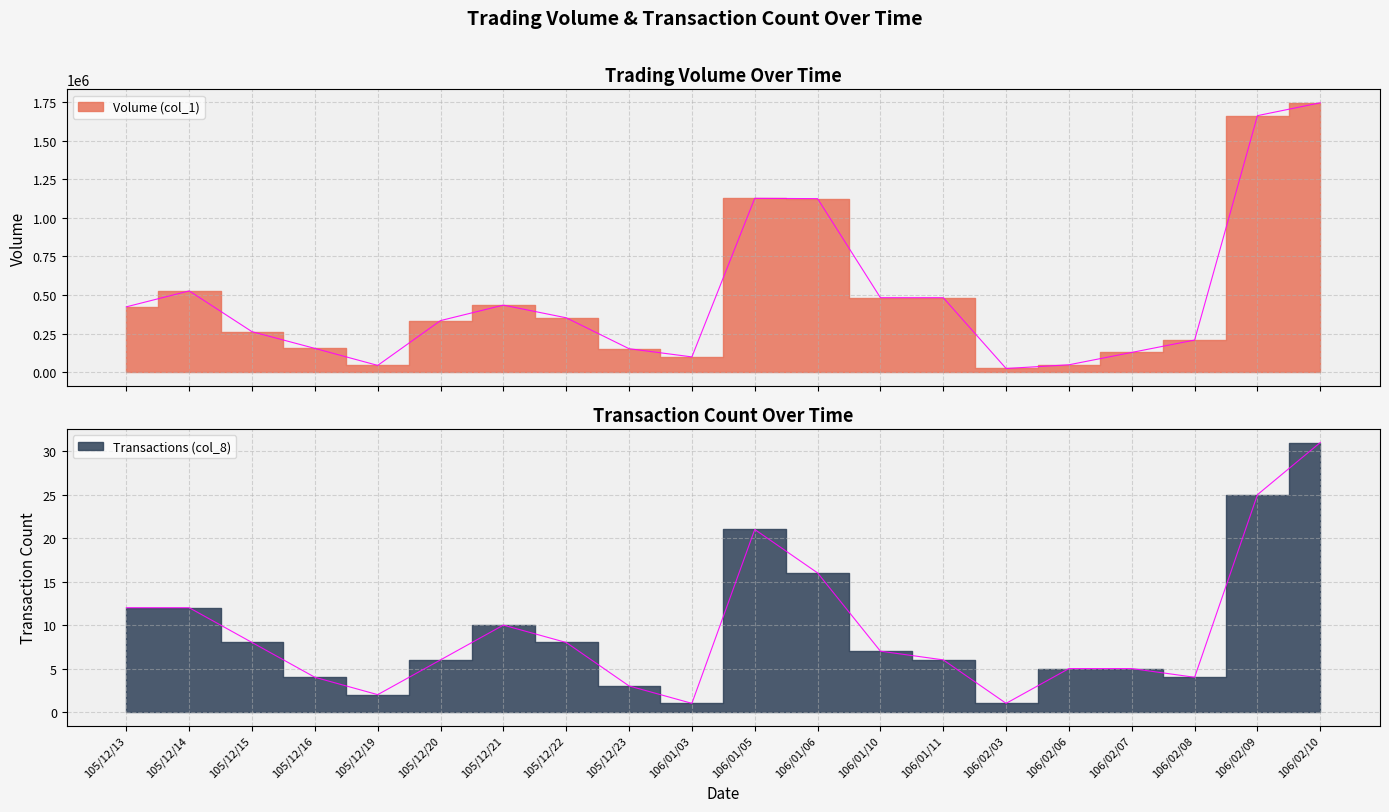

Where is the first local minimum for Volume (col_1)?

105/12/19